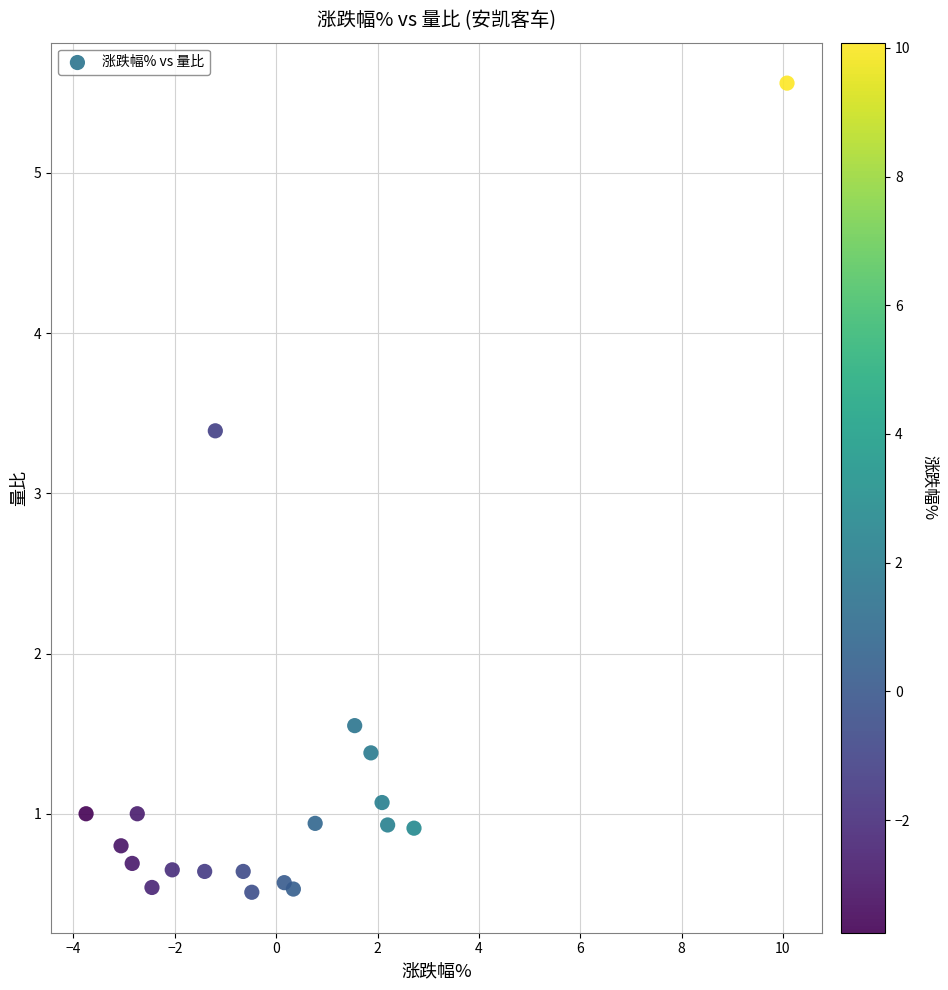

What is the range of X values (max minus min)?

13.8